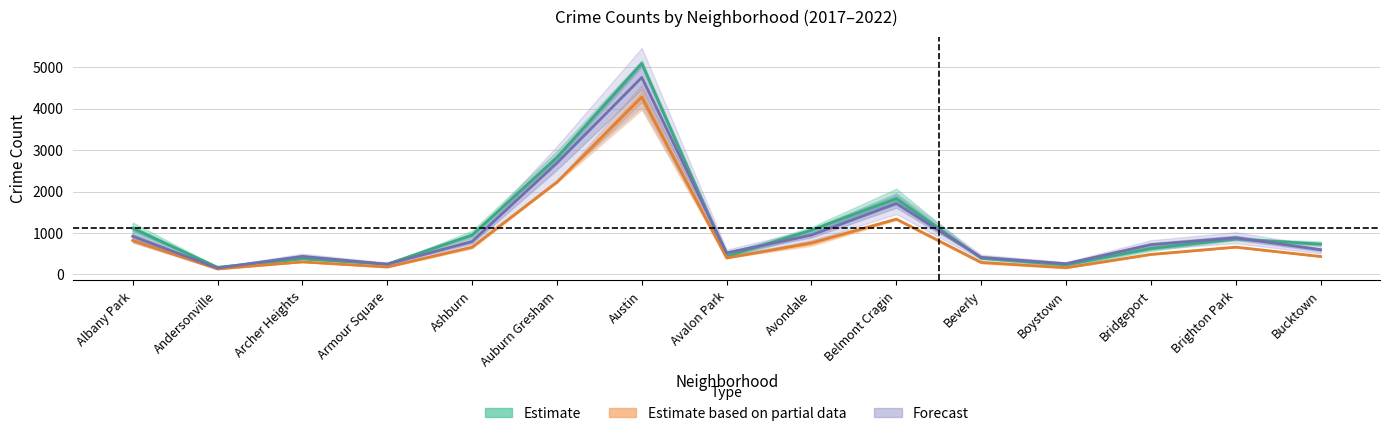

What is the sum of the Estimate based on partial data values at Beverly and Albany Park?

1108.5